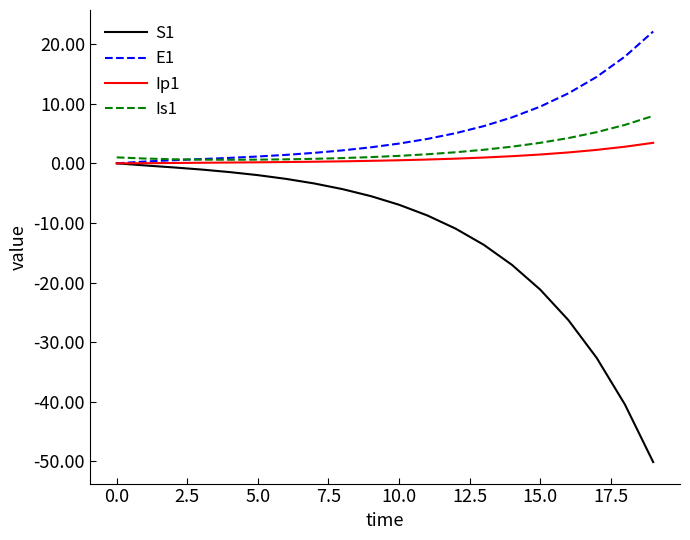

Which series has the largest range (max minus min)?

S1